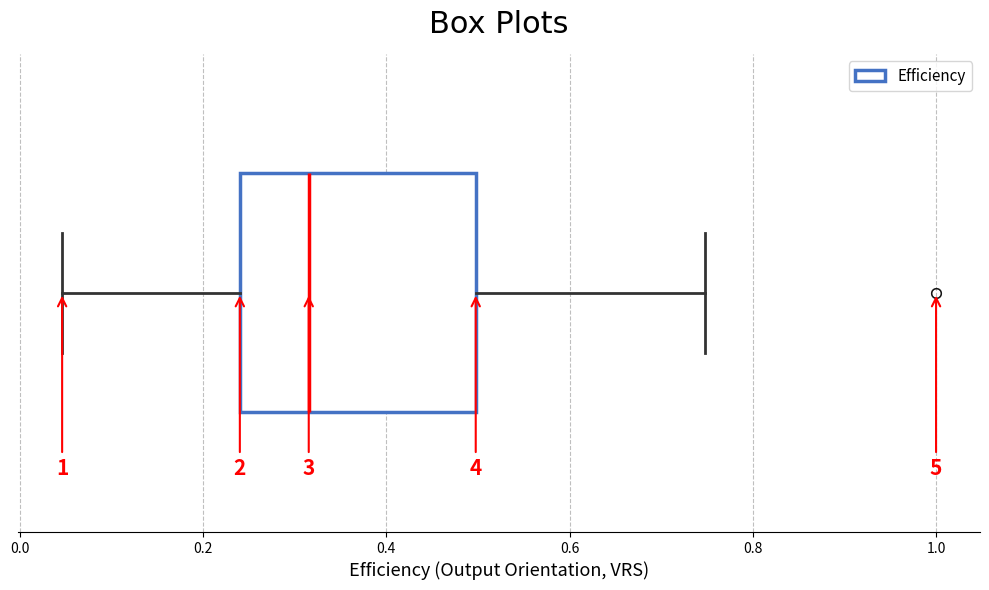

Transcribe this box plot: give where the median line is, the range the box spans, and where the two whiskers end, as read against the x-axis. The values are not printed on the chart, so give them approximately, as read against the axis.

median 0.32, box 0.24 to 0.50, whiskers 0.04 to 0.74